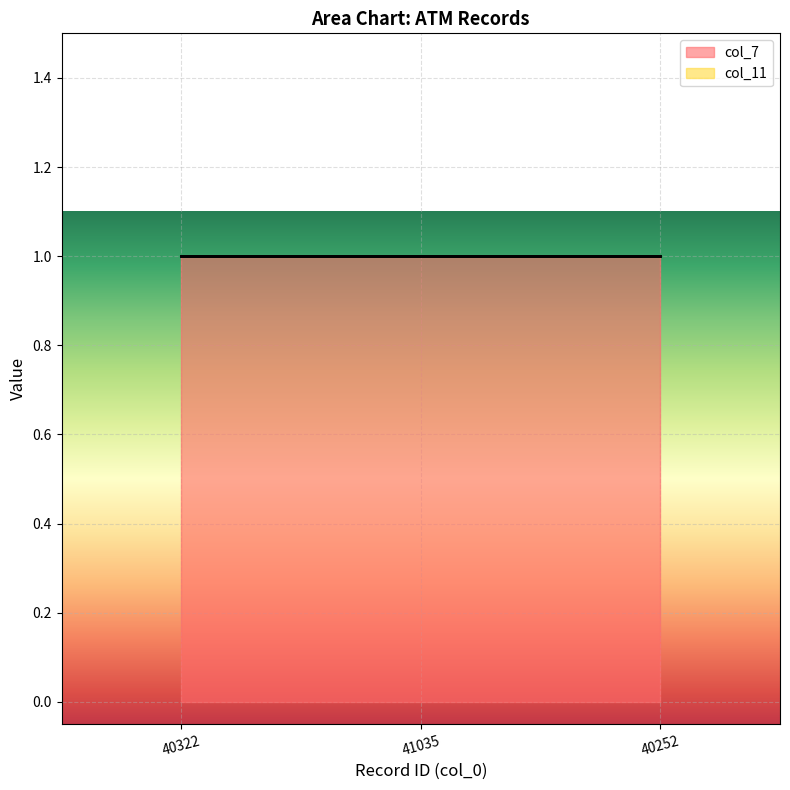

Reading right to left, what are all the values shown in this chart?

col_7: 40252=1	41035=1	40322=1
col_11: 40252=0	41035=0	40322=0